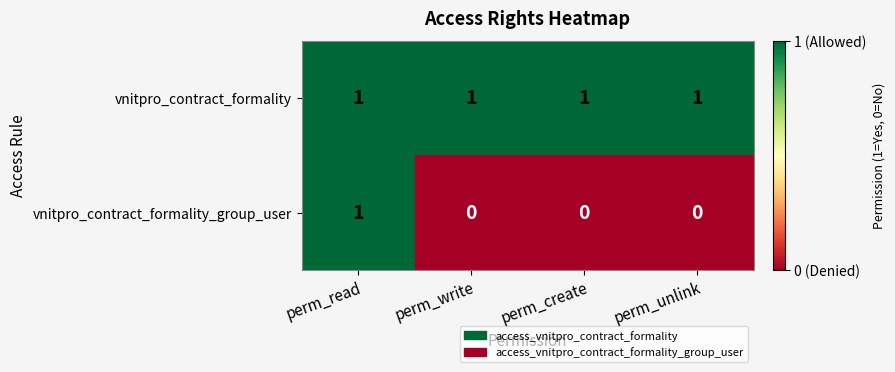

Reading right to left, what are all the values shown in this chart?

vnitpro_contract_formality: 1	1	1	1
vnitpro_contract_formality_group_user: 0	0	0	1